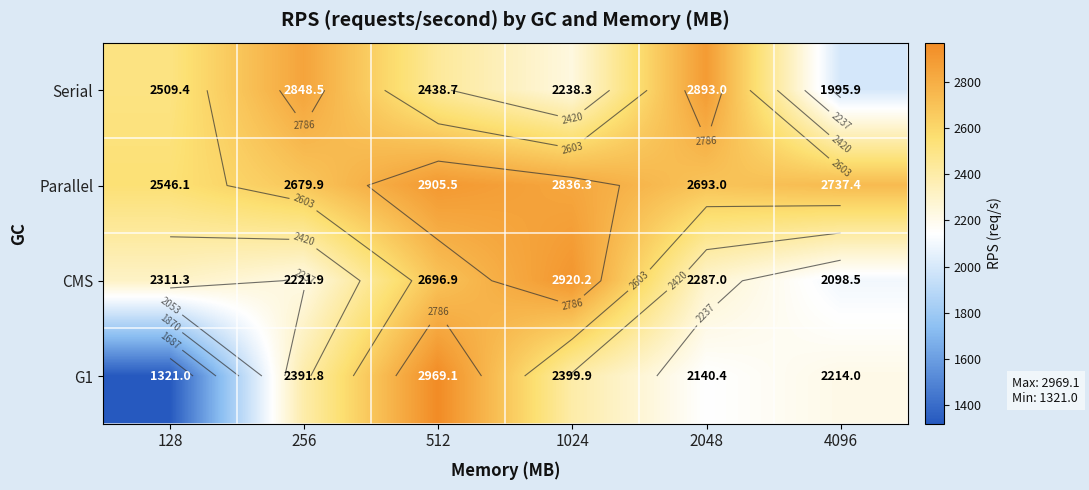

Is it true that CMS equals 2696.9 at 512?

True